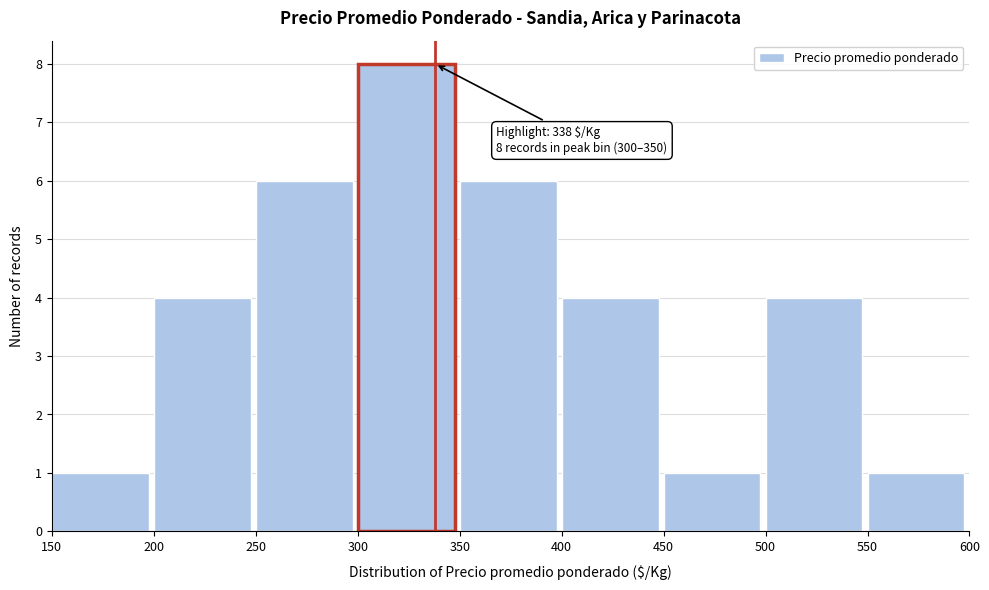

Which range on the x-axis has the tallest bar?

300 to 350